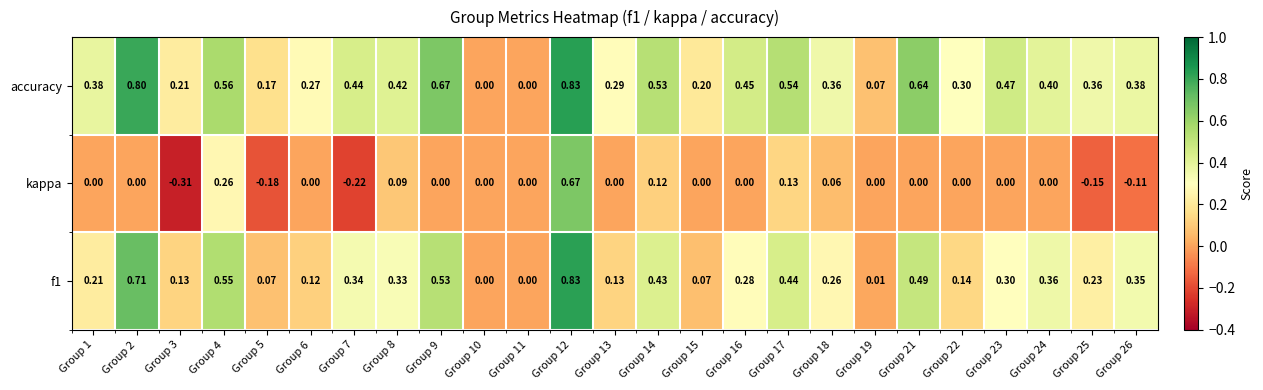

Is the value of accuracy at Group 1 greater than the value of kappa at Group 3?

Yes